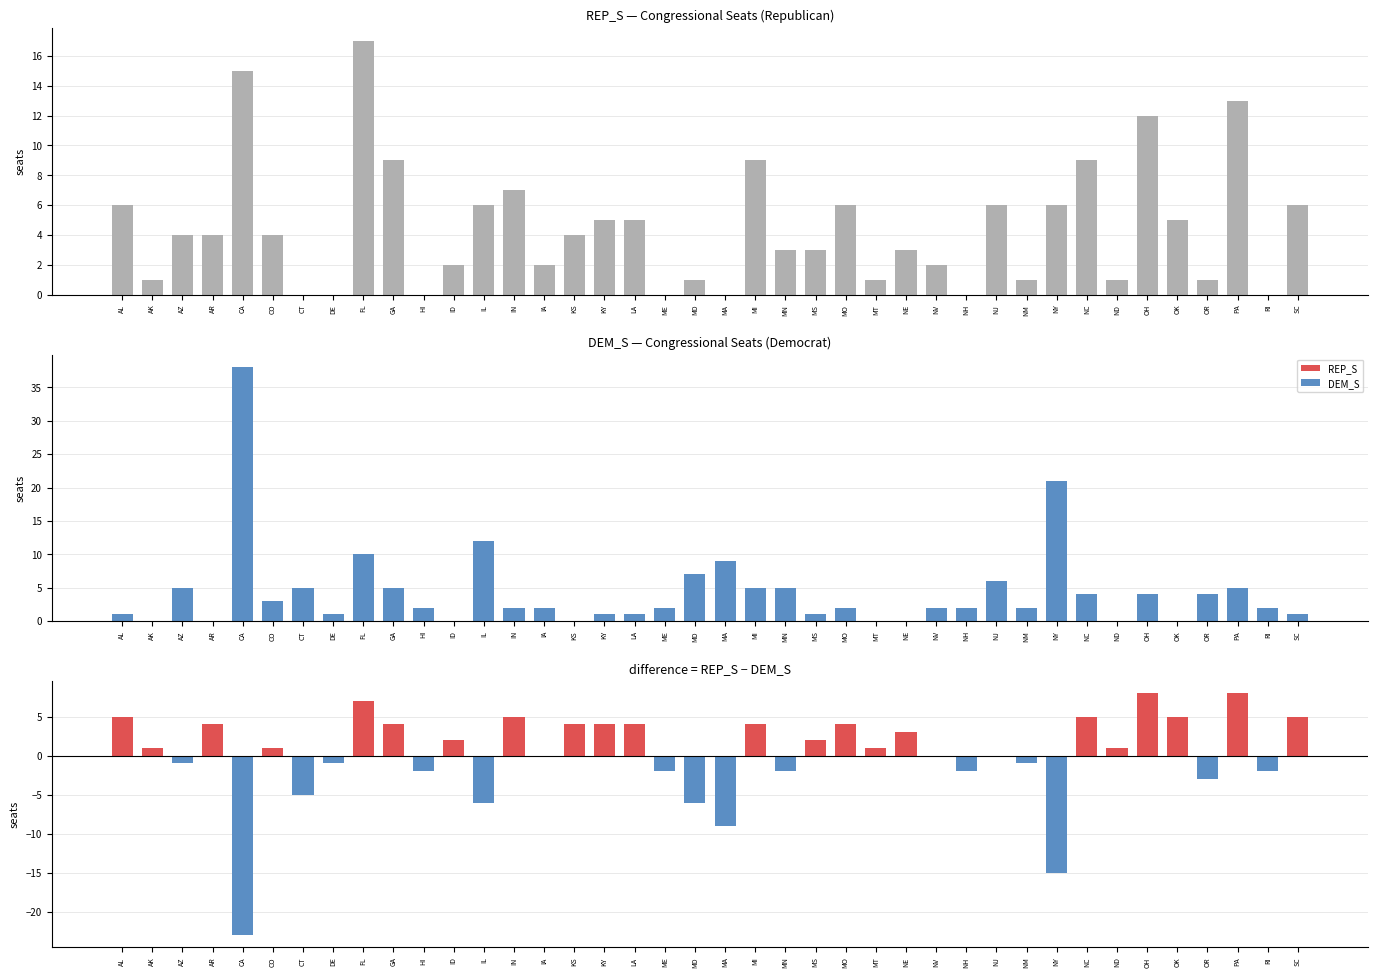

Reading right to left, transcribe all the data shown in this chart.

REP_S: SC=6	RI=0	PA=13	OR=1	OK=5	OH=12	ND=1	NC=9	NY=6	NM=1	NJ=6	NH=0	NV=2	NE=3	MT=1	MO=6	MS=3	MN=3	MI=9	MA=0	MD=1	ME=0	LA=5	KY=5	KS=4	IA=2	IN=7	IL=6	ID=2	HI=0	GA=9	FL=17	DE=0	CT=0	CO=4	CA=15	AR=4	AZ=4	AK=1	AL=6
DEM_S: SC=1	RI=2	PA=5	OR=4	OK=0	OH=4	ND=0	NC=4	NY=21	NM=2	NJ=6	NH=2	NV=2	NE=0	MT=0	MO=2	MS=1	MN=5	MI=5	MA=9	MD=7	ME=2	LA=1	KY=1	KS=0	IA=2	IN=2	IL=12	ID=0	HI=2	GA=5	FL=10	DE=1	CT=5	CO=3	CA=38	AR=0	AZ=5	AK=0	AL=1
REP_S - DEM_S: SC=5	RI=-2	PA=8	OR=-3	OK=5	OH=8	ND=1	NC=5	NY=-15	NM=-1	NJ=0	NH=-2	NV=0	NE=3	MT=1	MO=4	MS=2	MN=-2	MI=4	MA=-9	MD=-6	ME=-2	LA=4	KY=4	KS=4	IA=0	IN=5	IL=-6	ID=2	HI=-2	GA=4	FL=7	DE=-1	CT=-5	CO=1	CA=-23	AR=4	AZ=-1	AK=1	AL=5